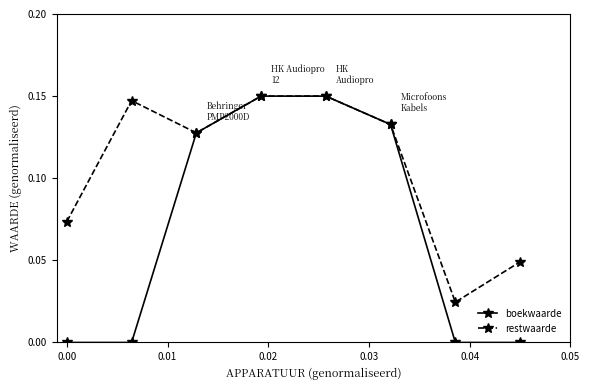

Which series has the largest range (max minus min)?

boekwaarde